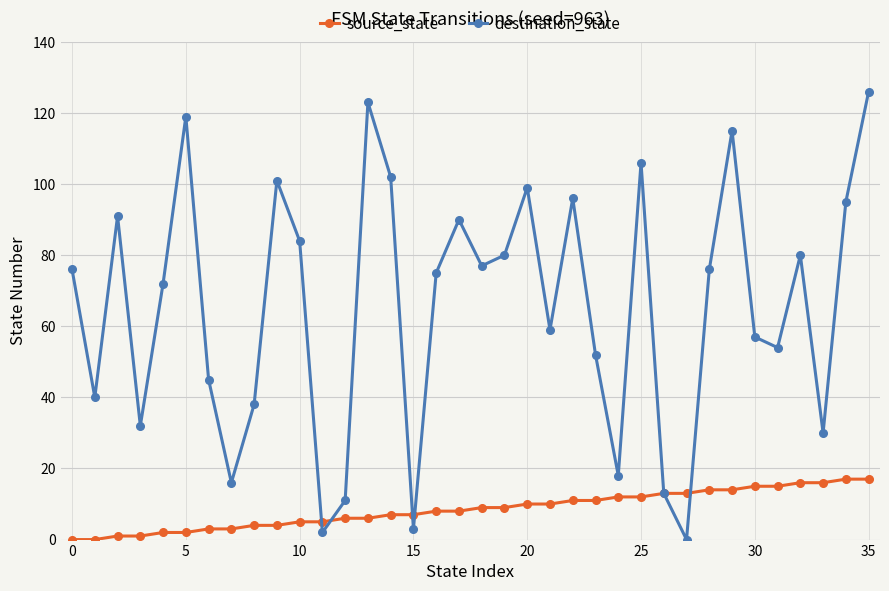

True or false: source_state and destination_state cross at least once.

True